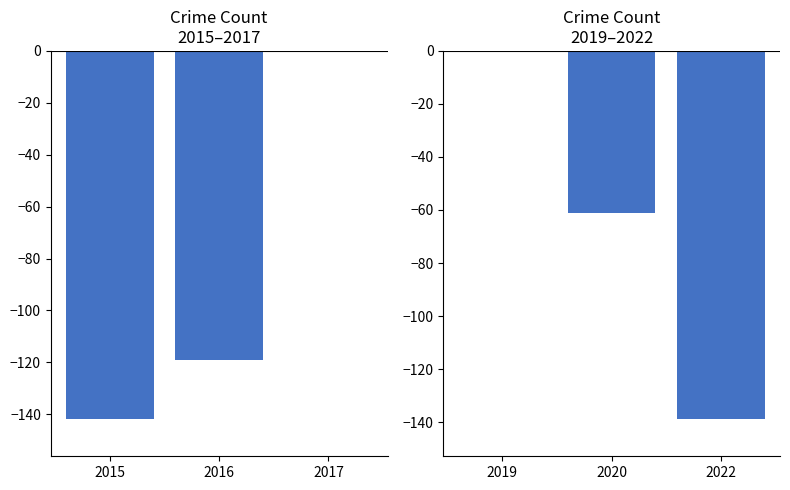

At how many categories does at least one series exceed -136?

3